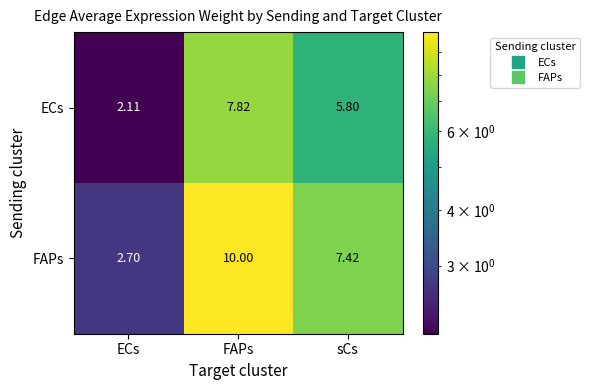

What is the difference between the highest and lowest values at FAPs?

2.2